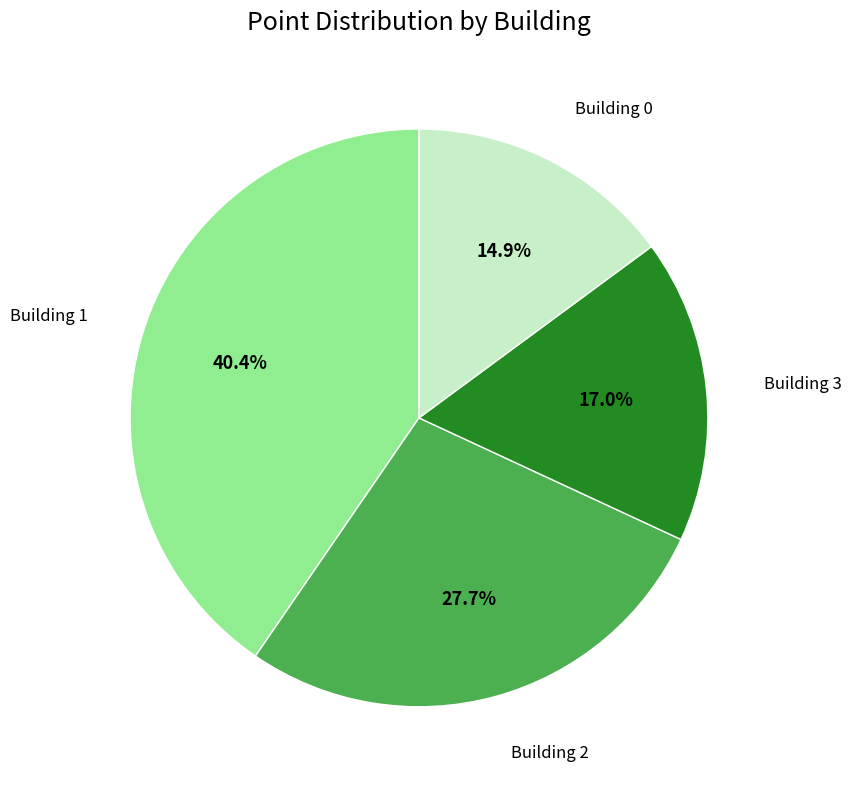

How many slices are in this pie chart?

4